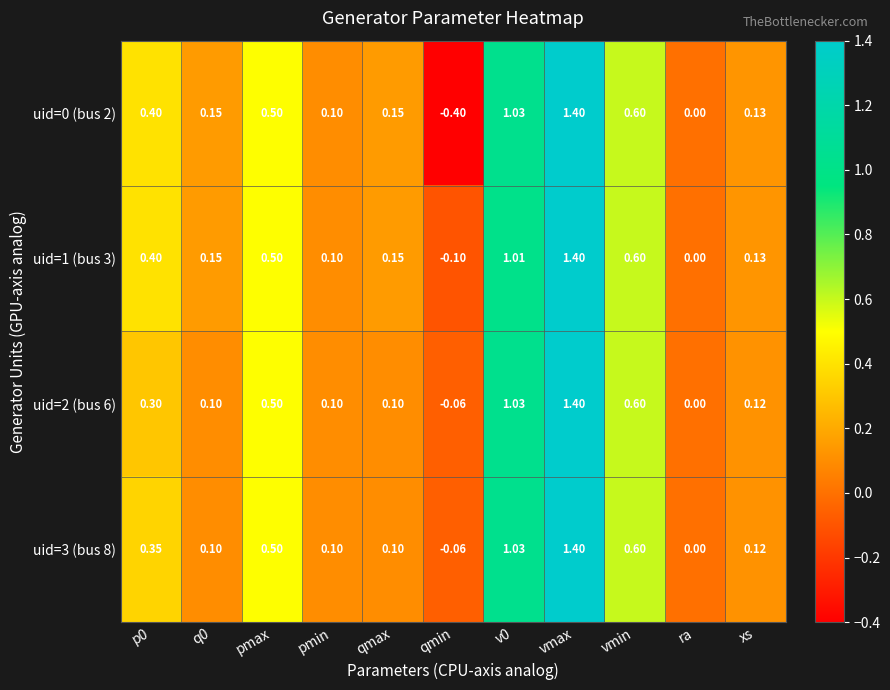

At which label does uid=1 (bus 3) reach its minimum?

qmin